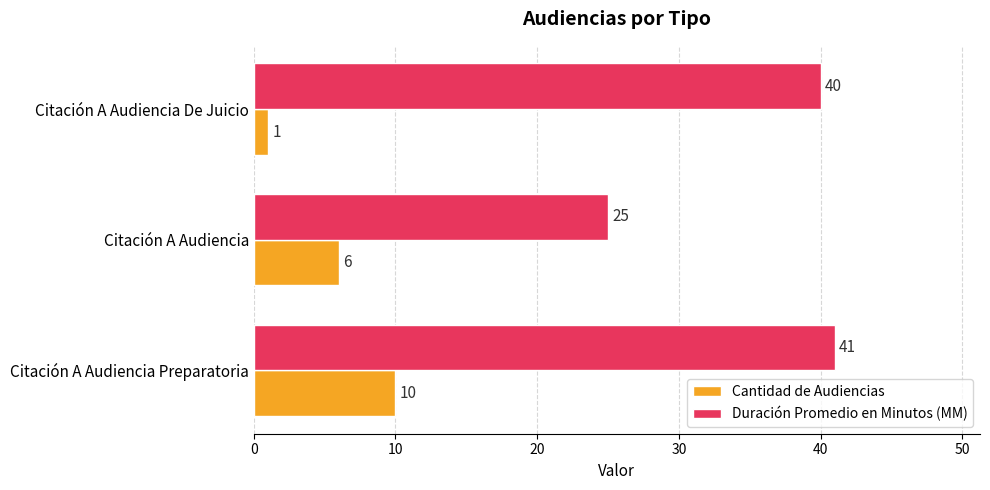

What is the smallest value displayed?

1